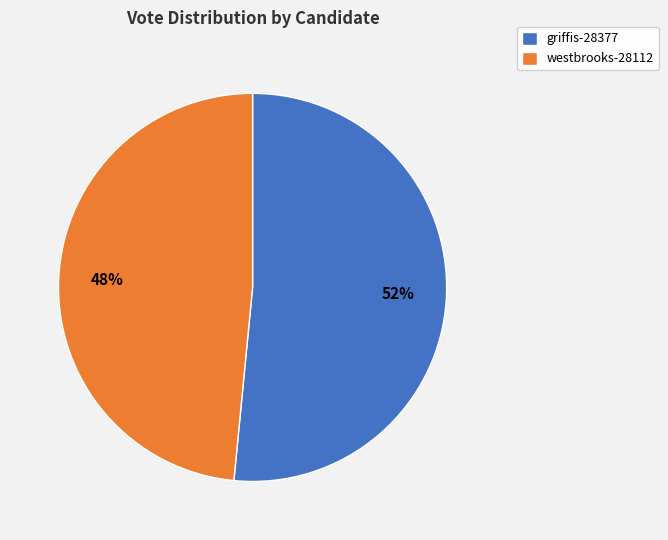

Which slice is the largest?

griffis-28377